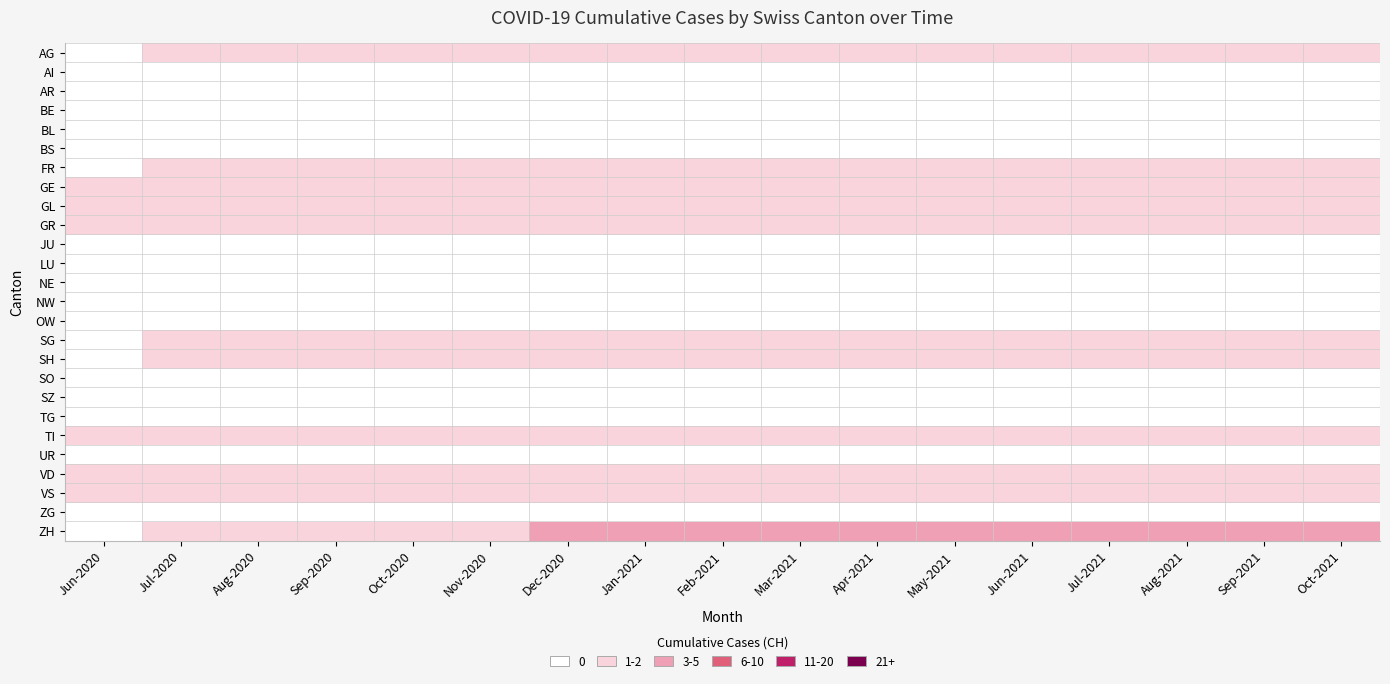

Which series has the largest range (max minus min)?

ZH